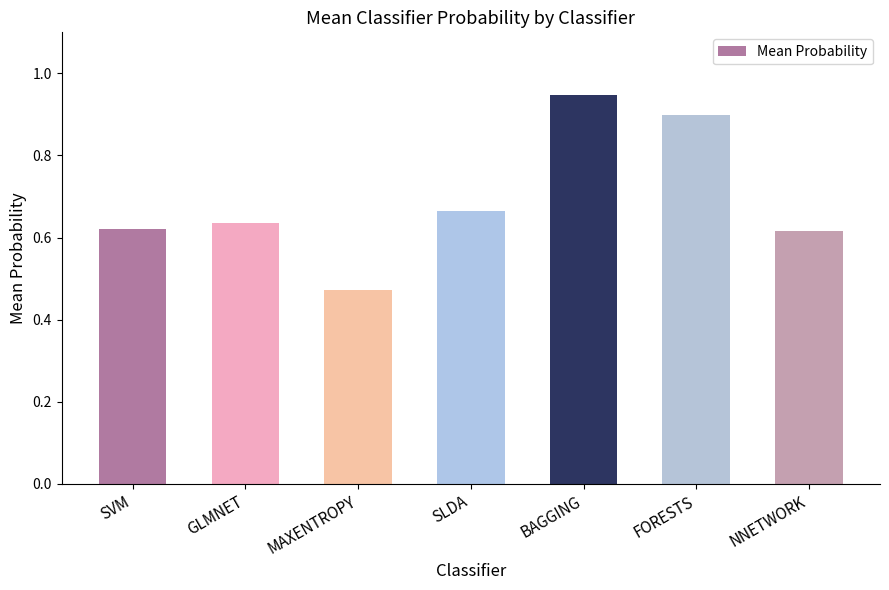

What is the label of the 7th bar from the left?

NNETWORK